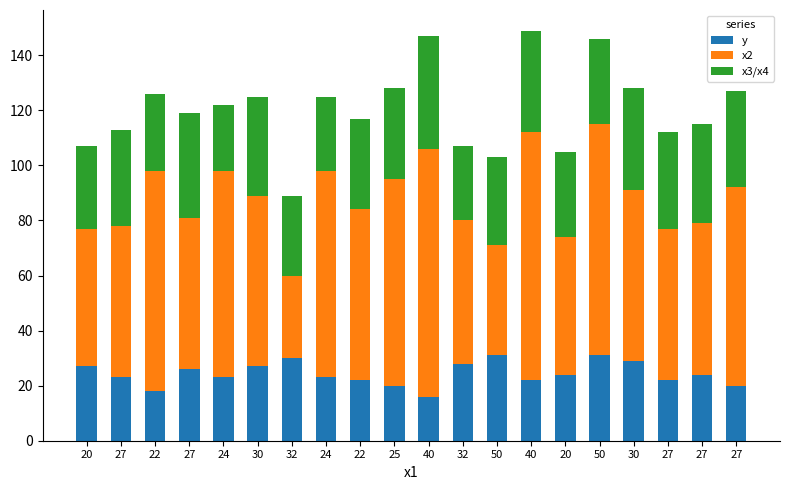

What is the total value across all series at 25?

128